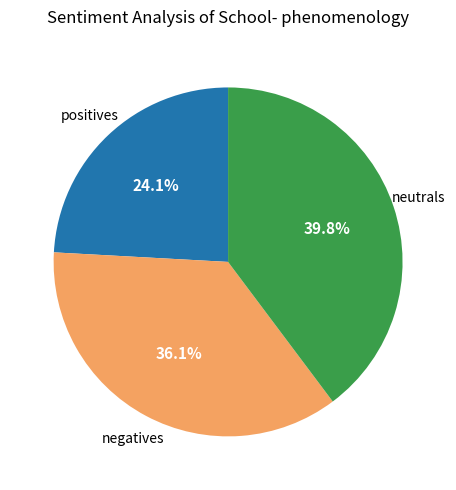

Is there a majority slice in this chart?

No